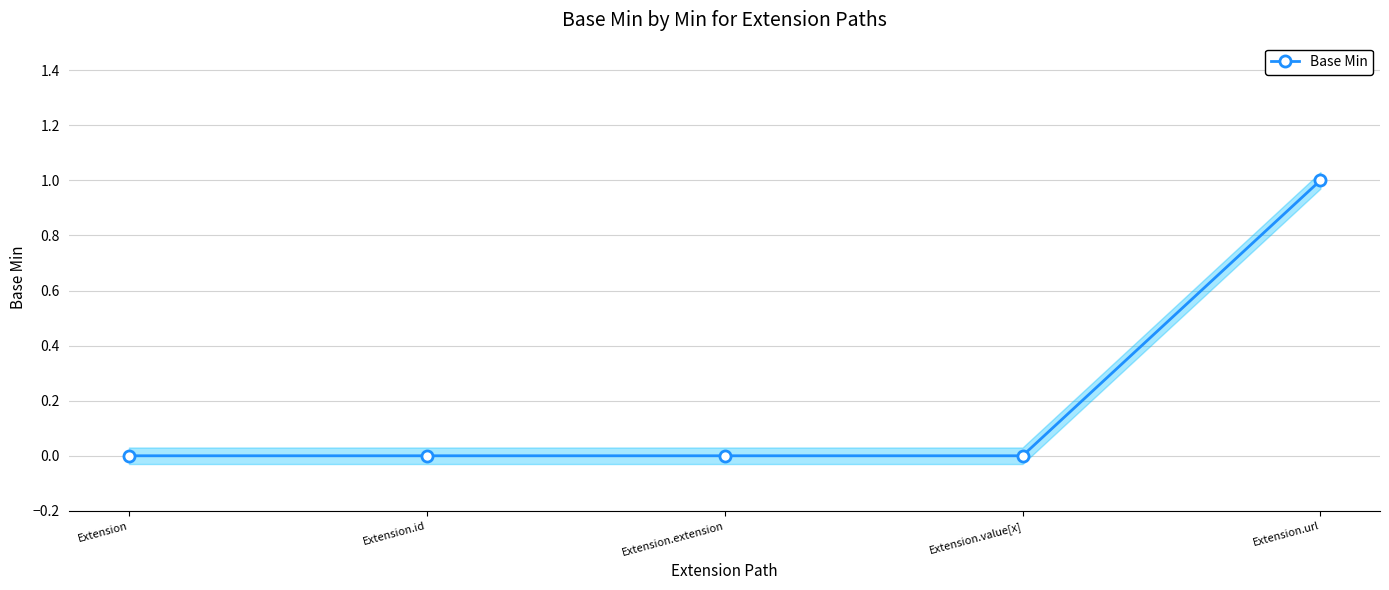

Reading left to right, extract all data points from this chart.

Extension=0	Extension.id=0	Extension.extension=0	Extension.value[x]=0	Extension.url=1